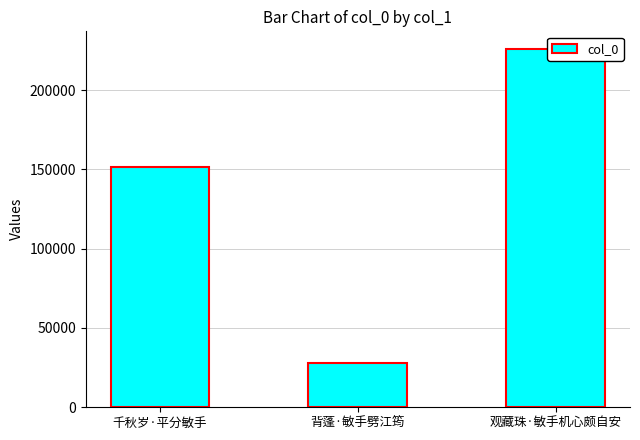

What is the smallest value displayed?

28143